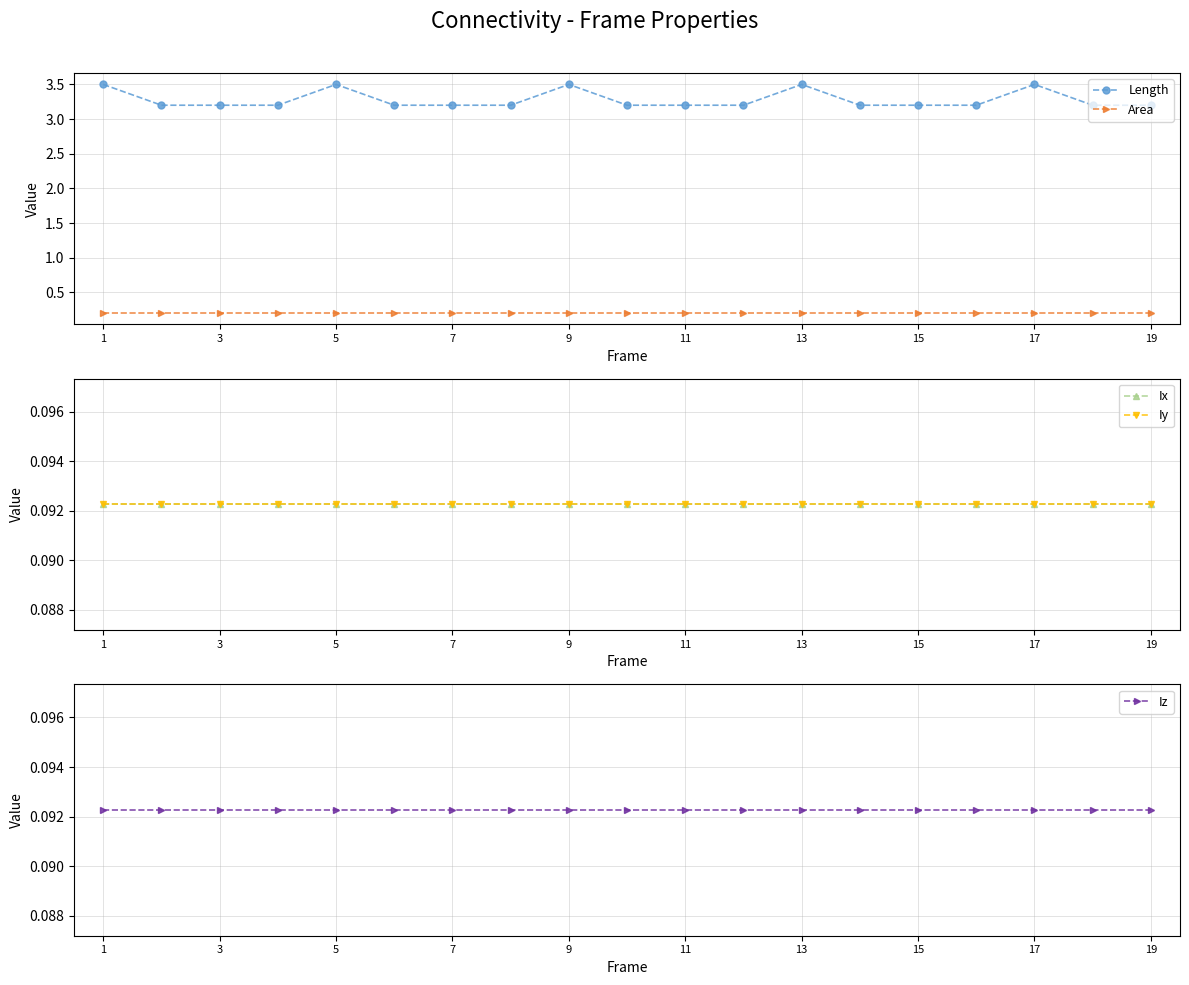

Count the Length values in the range 3 to 4.

19